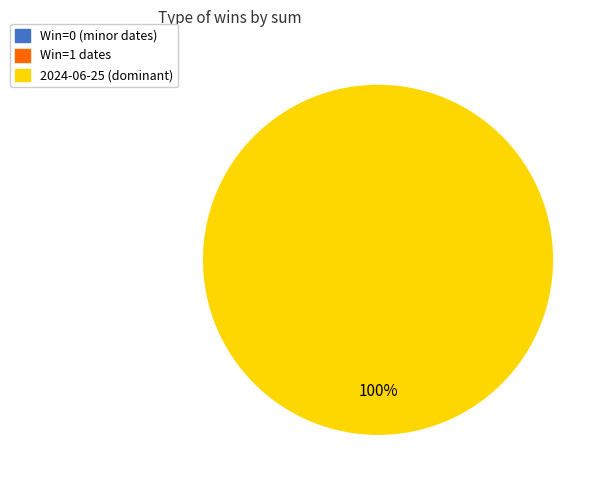

True or false: 2024-06-25 accounts for 99% of the total.

False